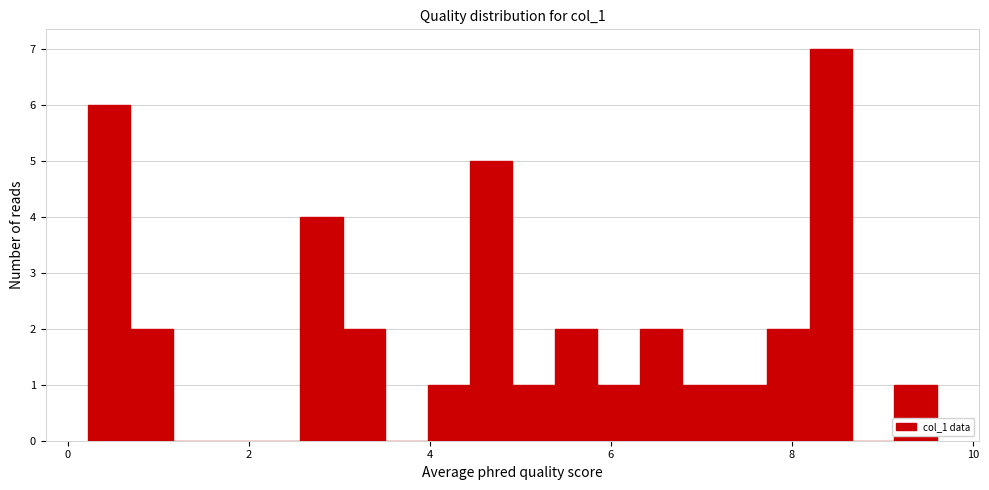

Read against the x-axis, roughly where is the centre of the tallest bar?

8.4